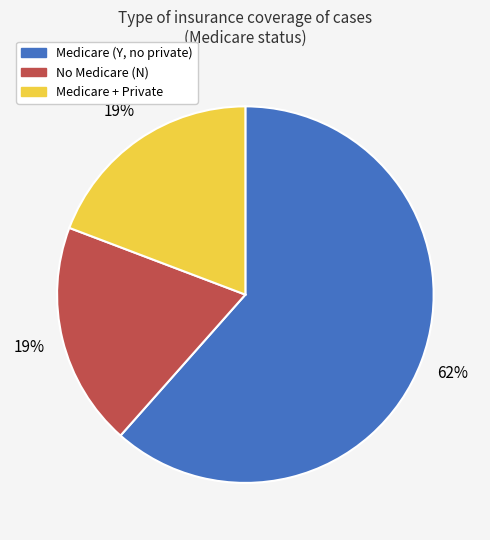

To the nearest percent, what is the average slice percentage?

33%